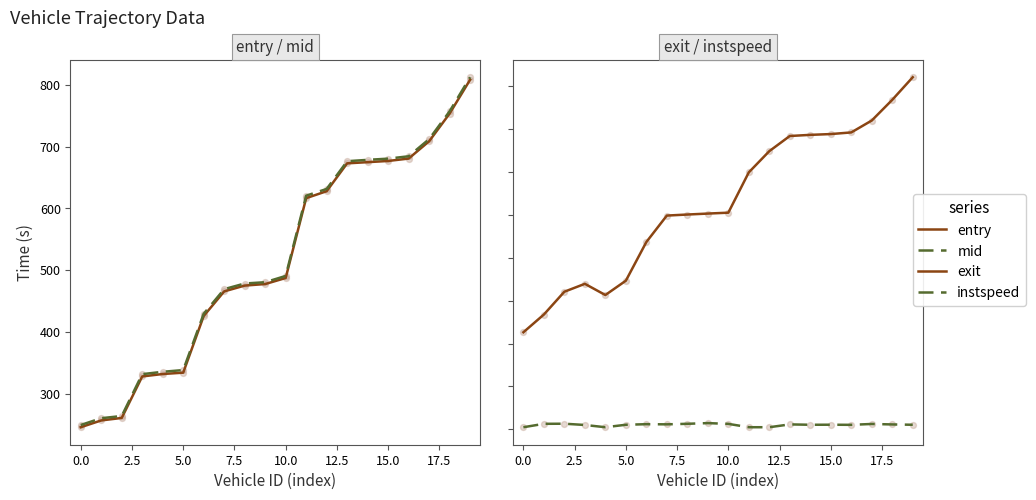

Which series reaches the maximum Y coordinate?

exit